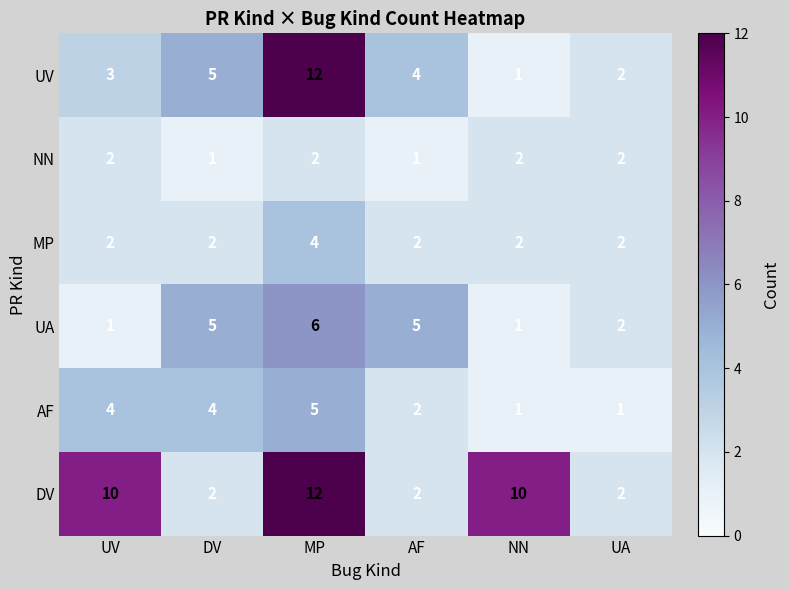

The NN series shows 1 at UV. True or false?

False